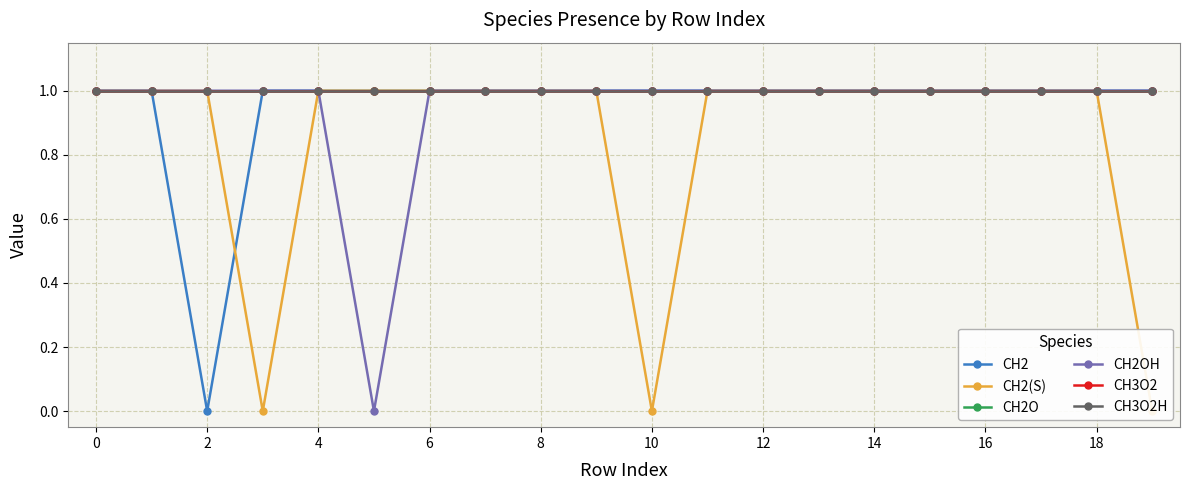

The value of CH3O2 at 14 is 1. True or false?

False